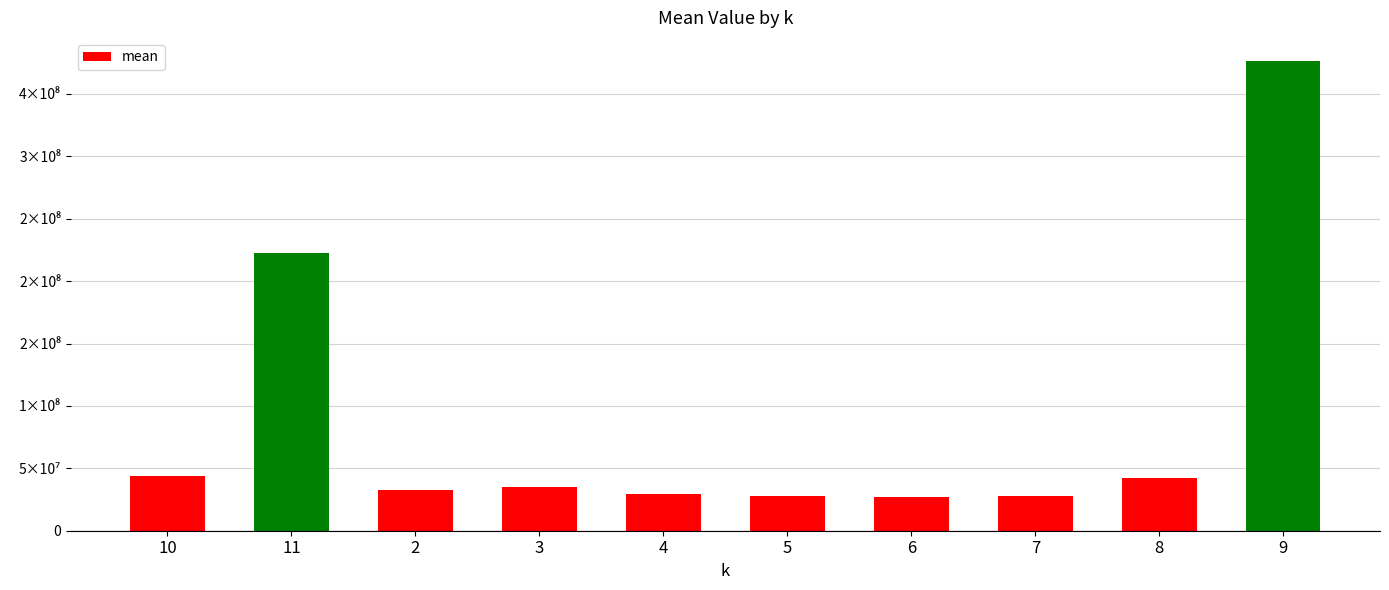

Does the chart contain any negative values?

No